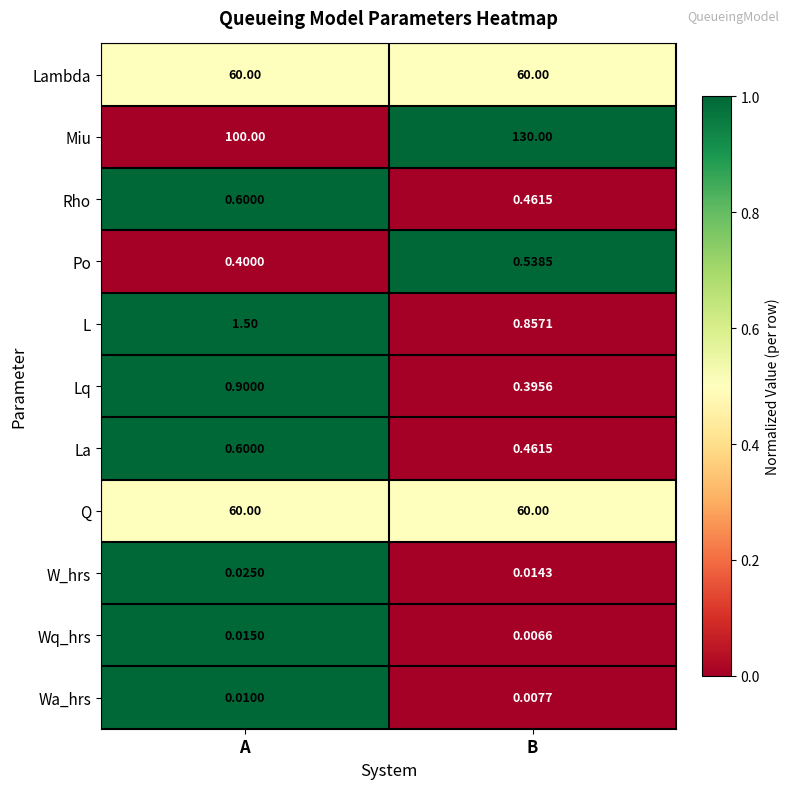

At which category is the sum across all series the highest?

B